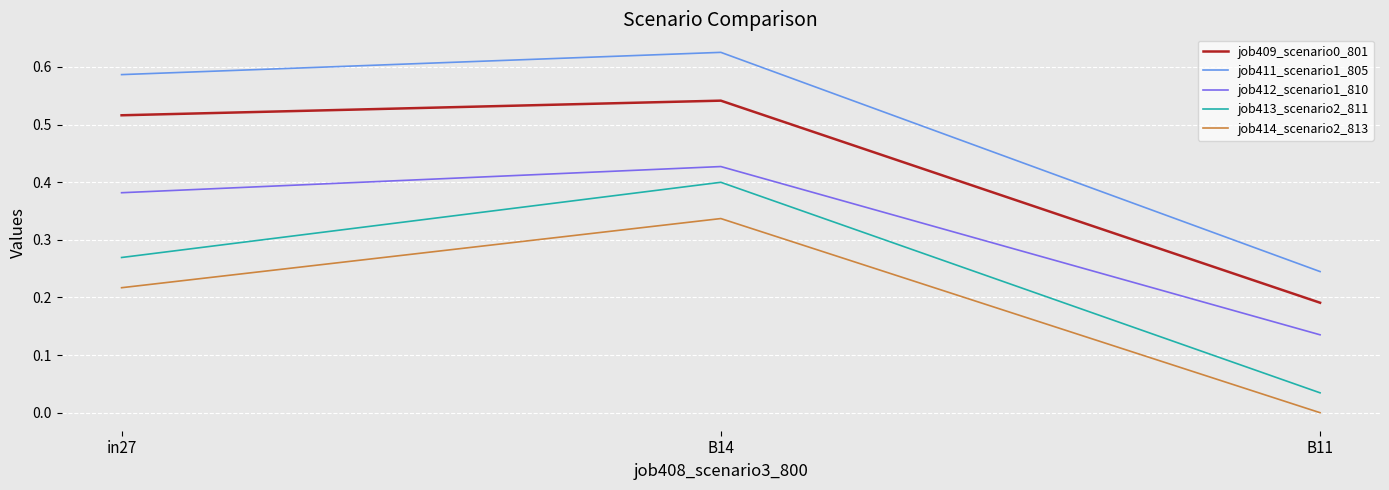

Where is job414_scenario2_813 nearest to the value 0?

B11